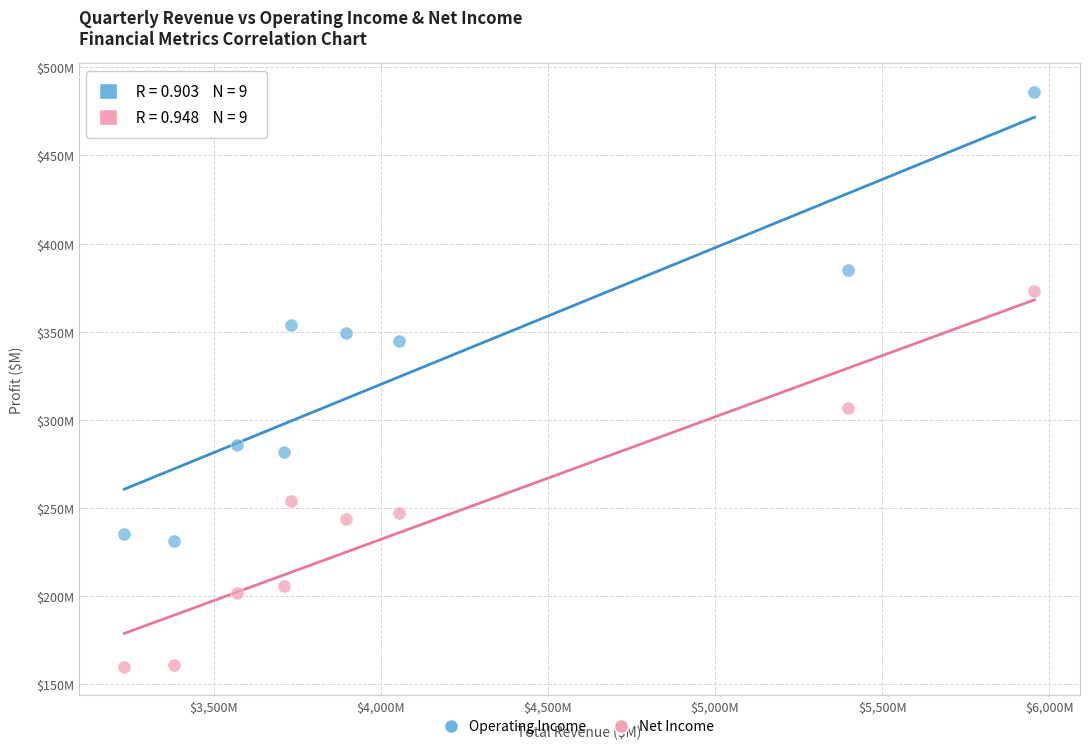

What are all the series names shown in the legend?

Operating Income, Net Income